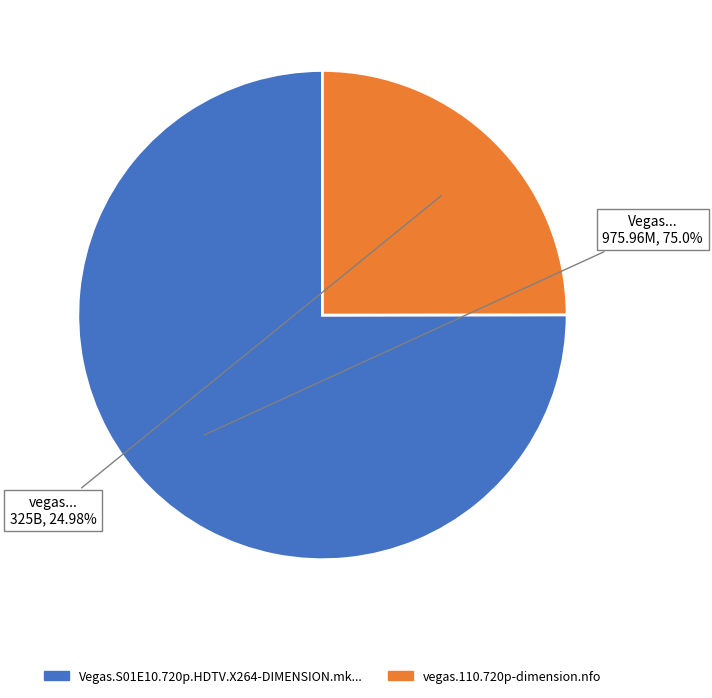

Is there a majority slice in this chart?

Yes